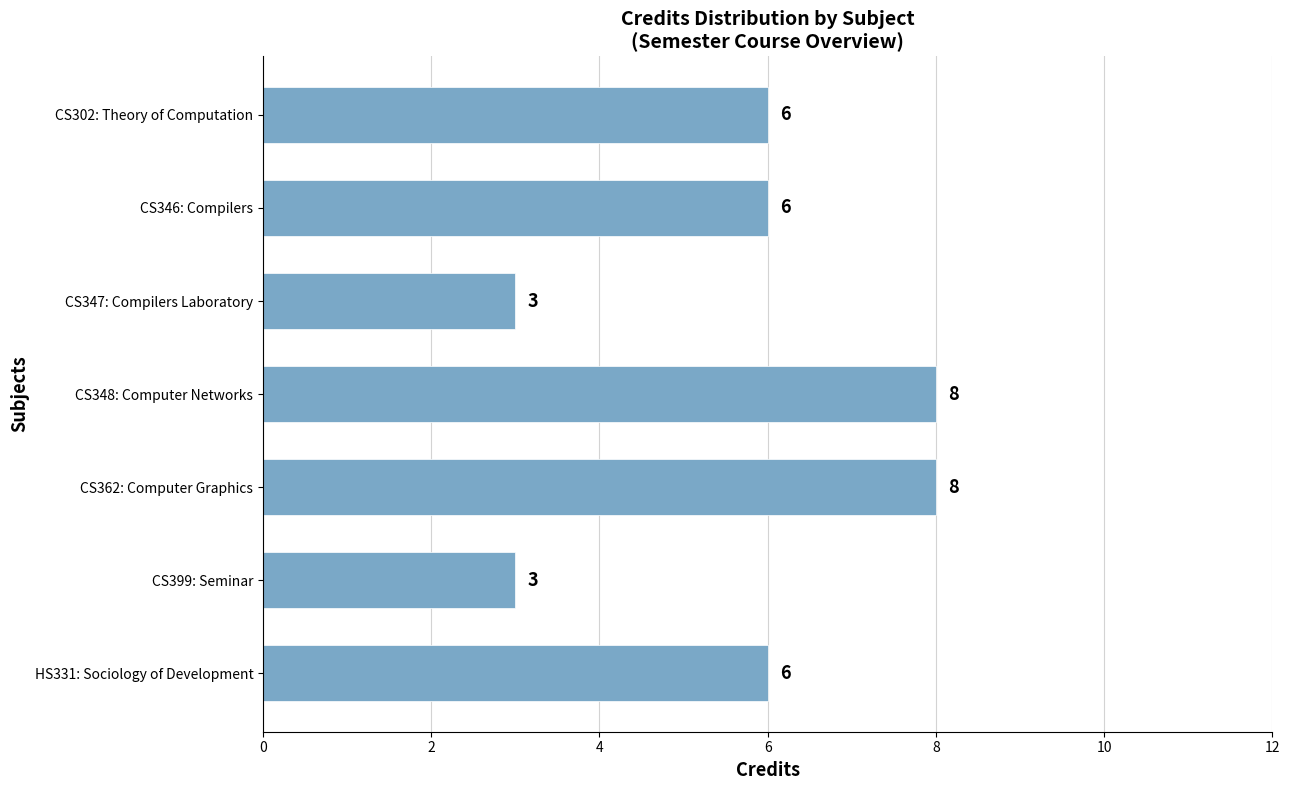

What is the sum of all values?

40